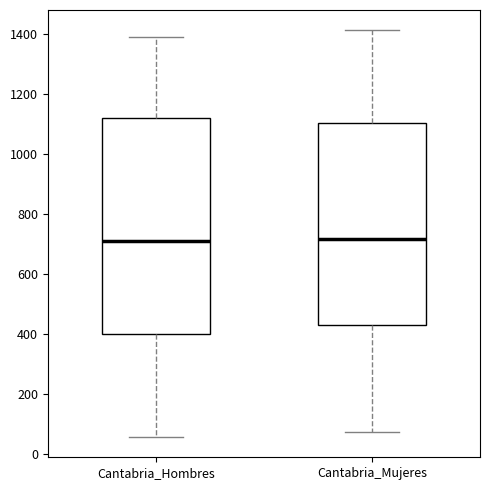

Reading left to right, read every box against the y-axis: the position of its median line, the range the box covers, and the ends of its whiskers. The values are not printed on the chart, so give them approximately, as read against the axis.

Cantabria_Hombres: median 700, box 400 to 1120, whiskers 60 to 1380
Cantabria_Mujeres: median 720, box 440 to 1100, whiskers 80 to 1420